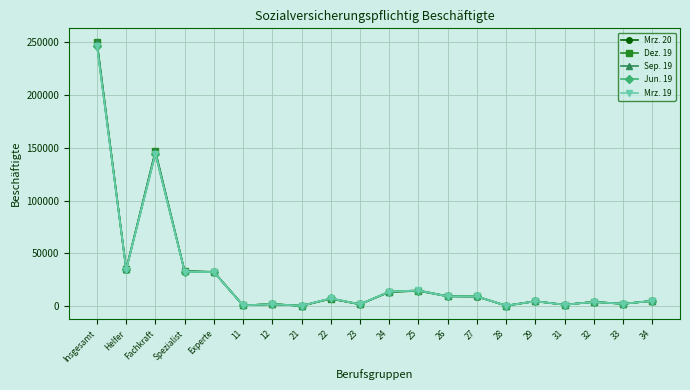

What position from the right is 33?

2